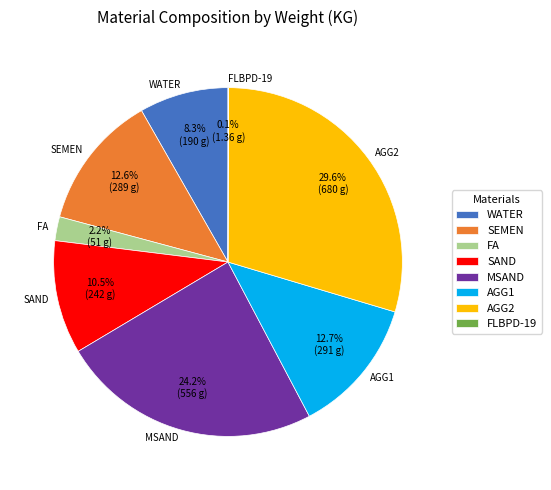

What percentage is NOT represented by FA?

97.8%